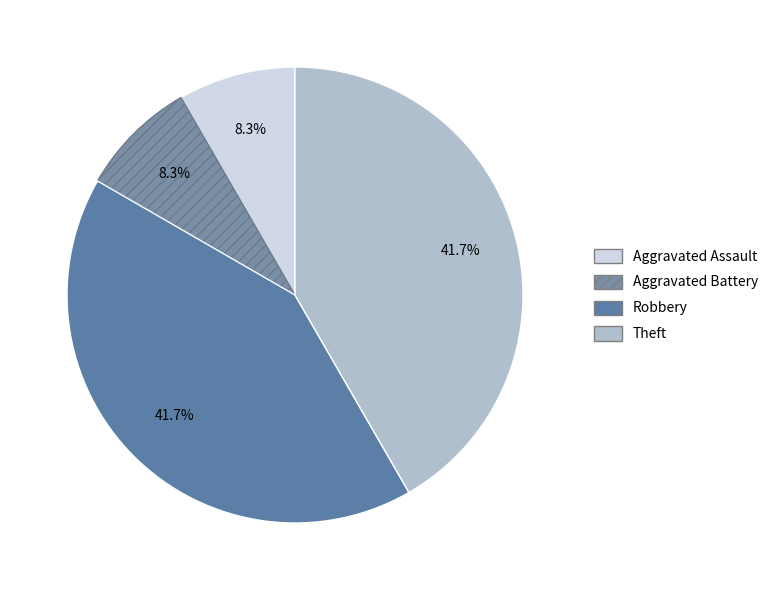

What is the ratio of the value at Aggravated Assault to the value at Theft?

0.2